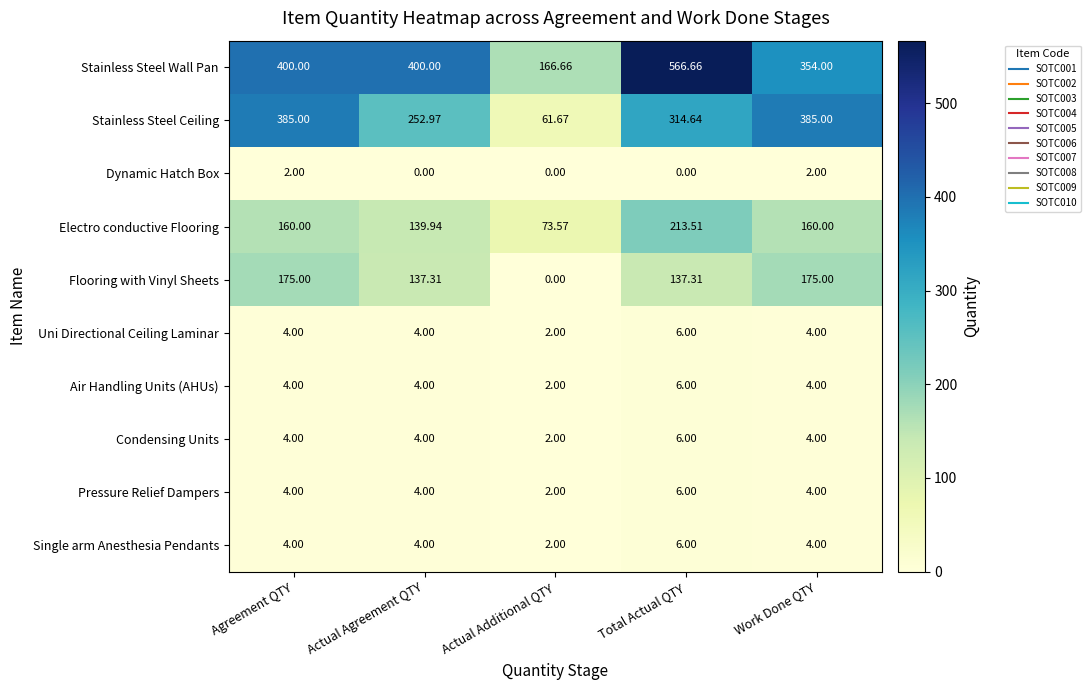

What is the greatest value displayed?

566.7